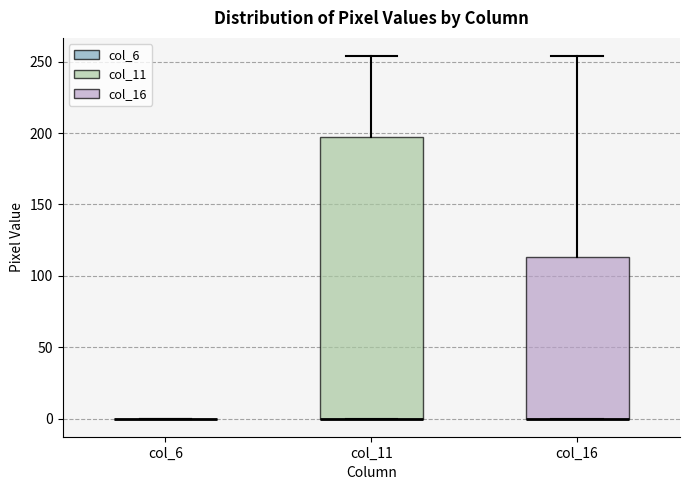

Reading left to right, transcribe this box plot: for each box, give where its median line is, the range the box spans, and where its two whiskers end, as read against the y-axis. The values are not printed on the chart, so give them approximately, as read against the axis.

col_6: box collapsed to a line at 0, whiskers 0 to 0
col_11: median 0 (drawn on the box's lower edge), box 0 to 195, whiskers 0 to 255
col_16: median 0 (drawn on the box's lower edge), box 0 to 115, whiskers 0 to 255